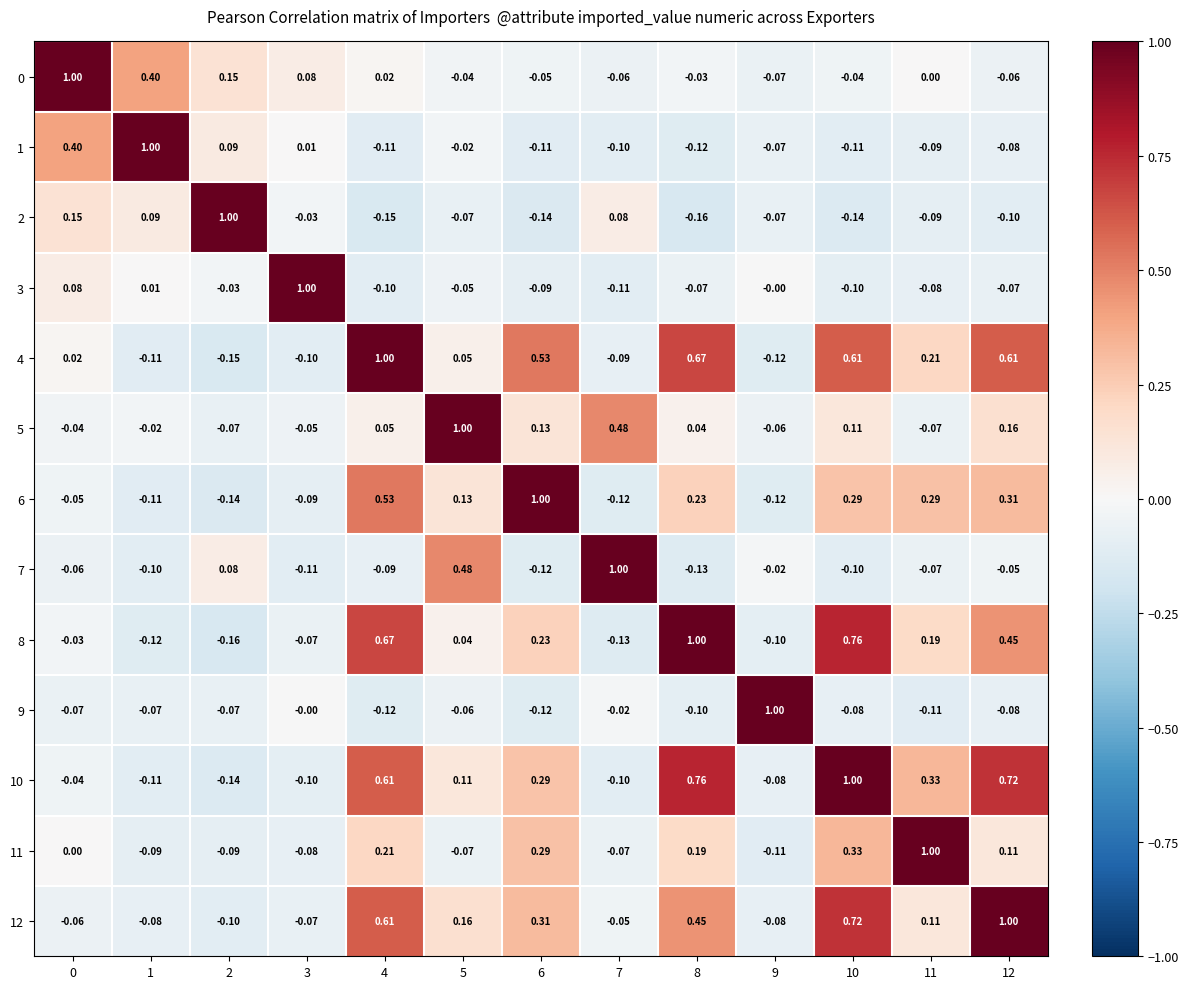

Is the value of 8 at 11 greater than the value of 1 at 5?

Yes